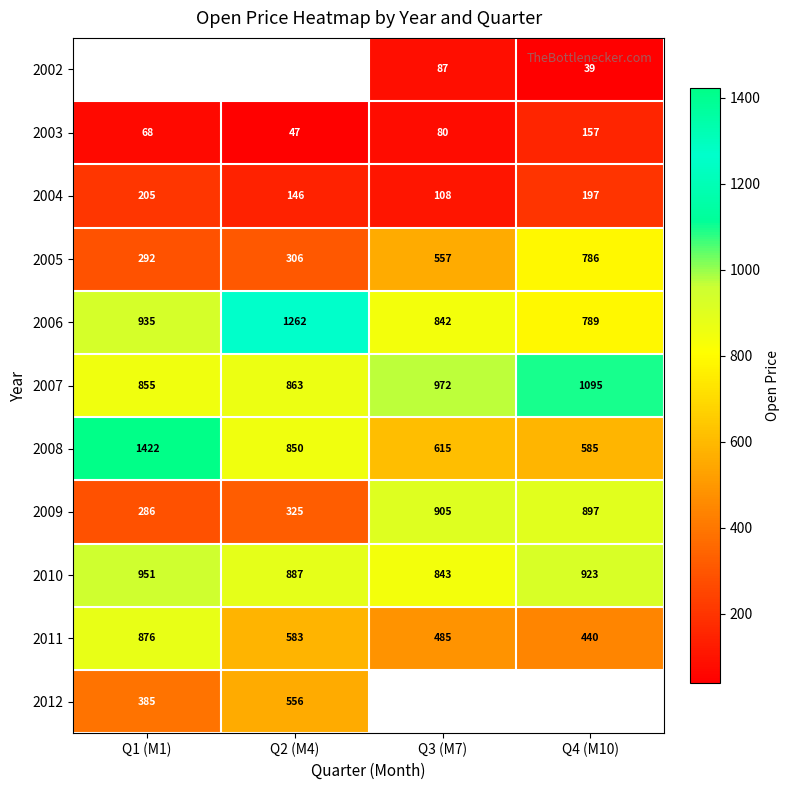

At which label does 2010 first exceed 923?

Q1 (M1)